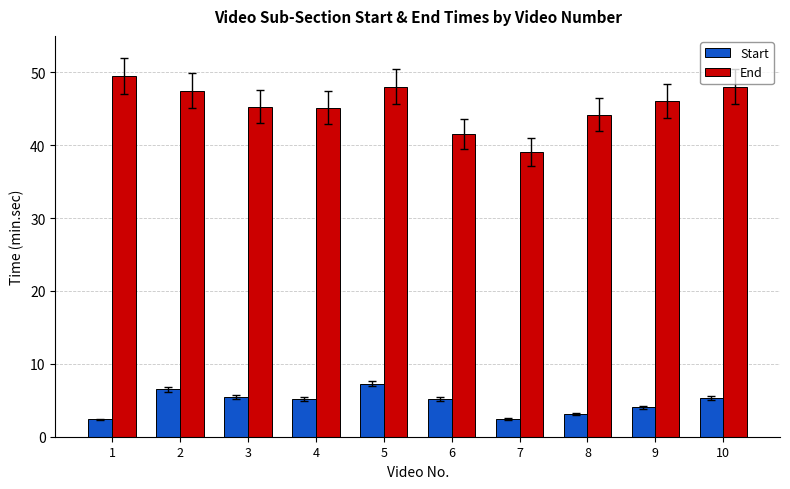

Count the number of data series in this chart.

2